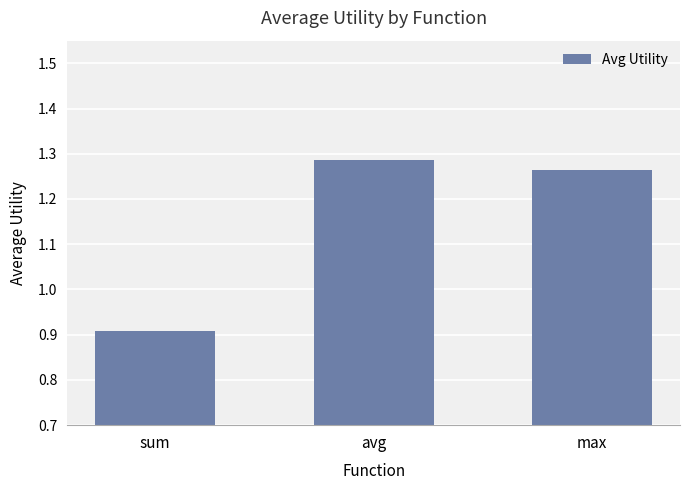

How many data points does each series have?

3